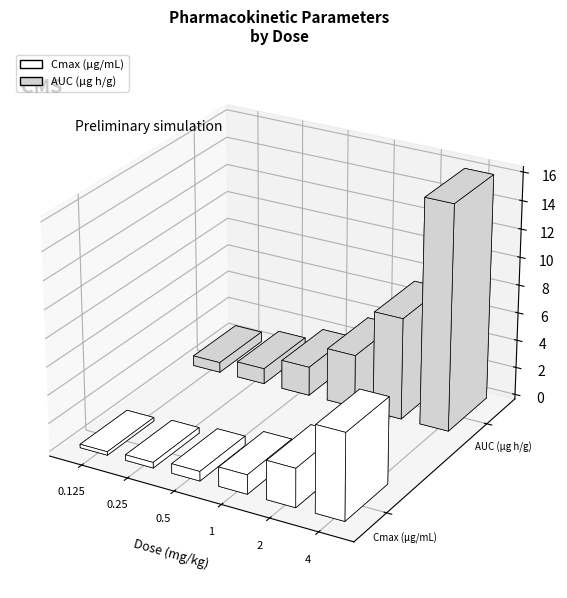

How many bars are there in each group?

2